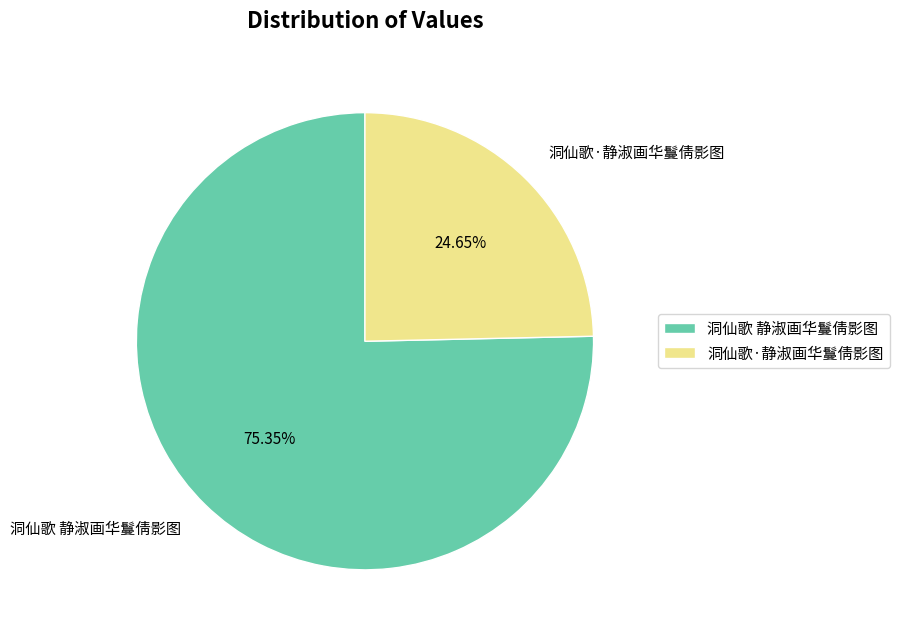

Is it true that 洞仙歌·静淑画华鬘倩影图 is 25% of the pie?

True